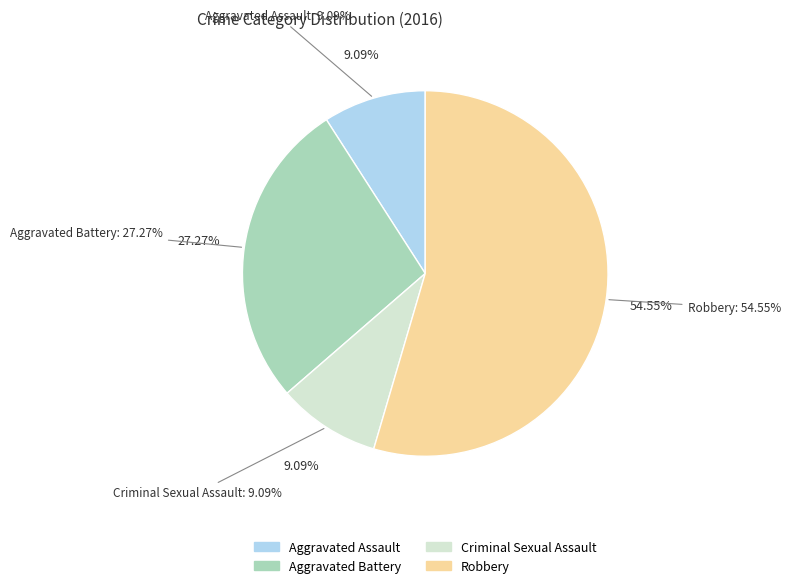

To the nearest percent, what is the combined percentage of Robbery and Aggravated Assault?

64%